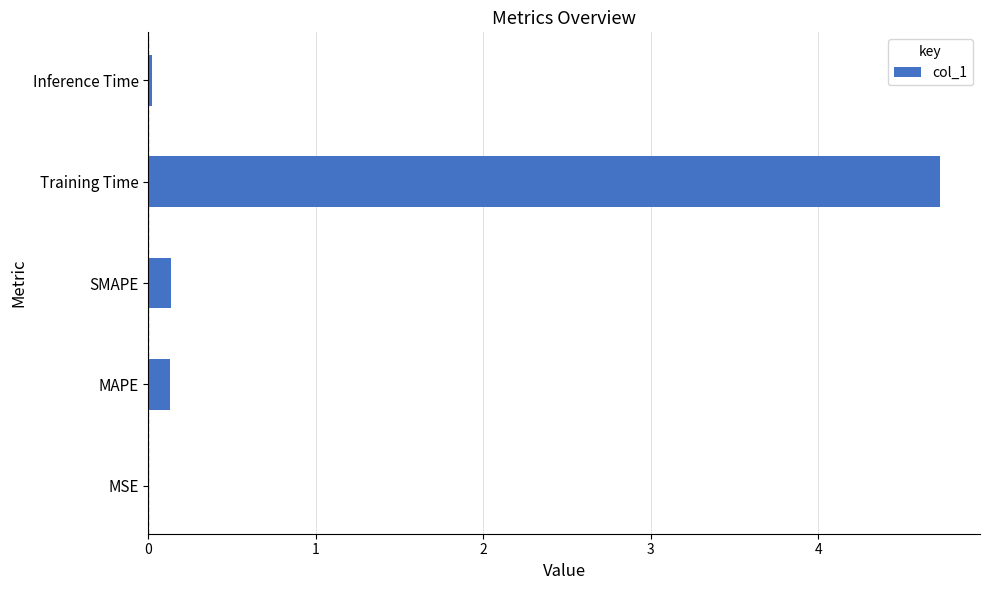

What is the sum of all values?

5.0